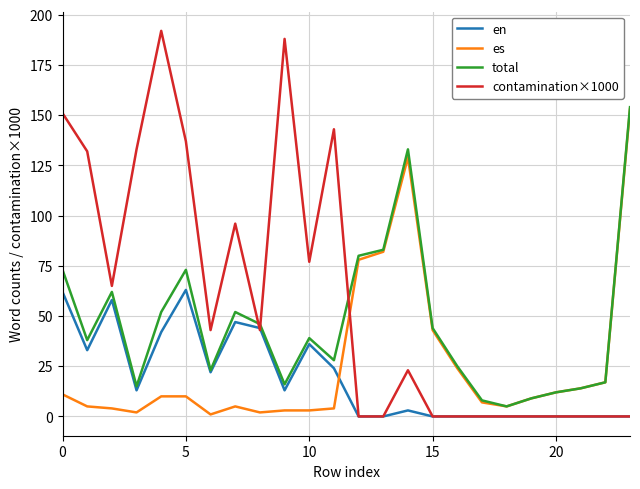

Which series has the largest range (max minus min)?

contamination×1000